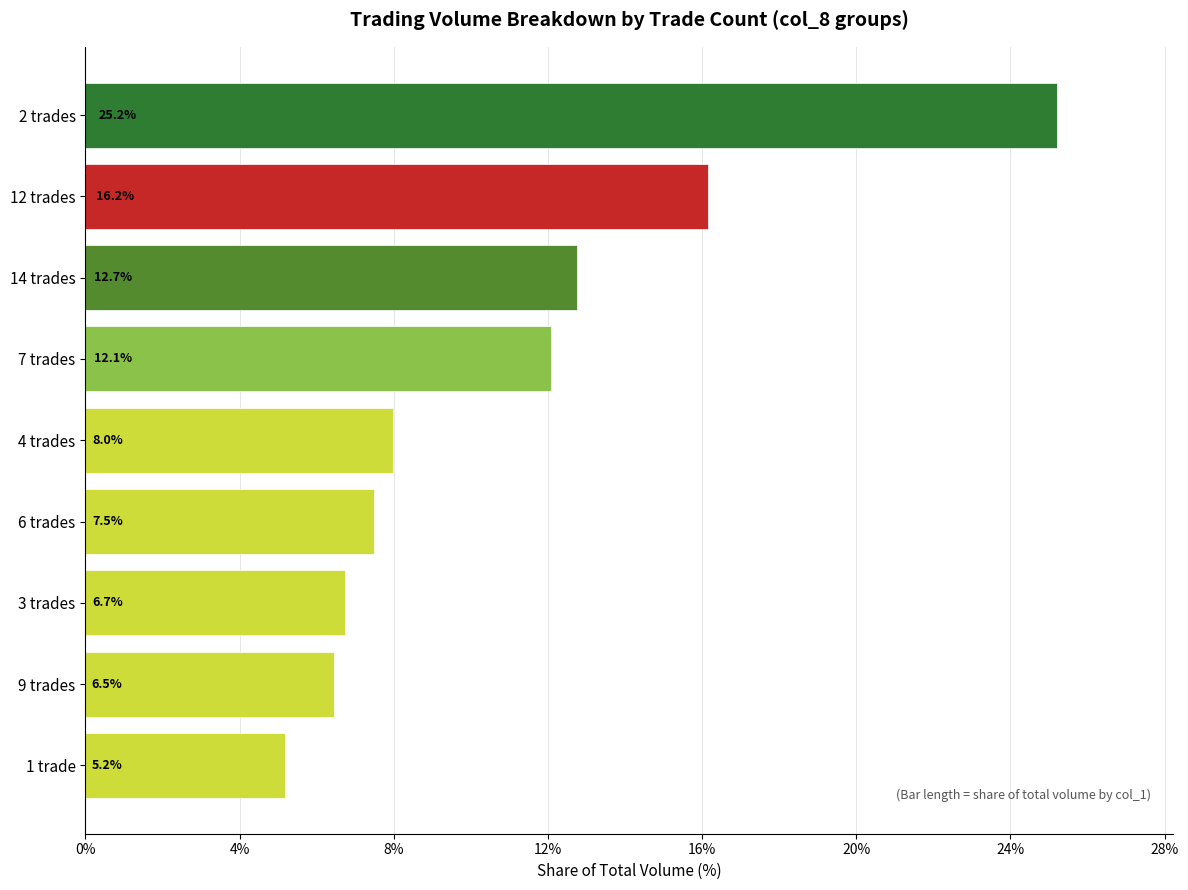

What is the difference between the maximum and minimum values?

20.0